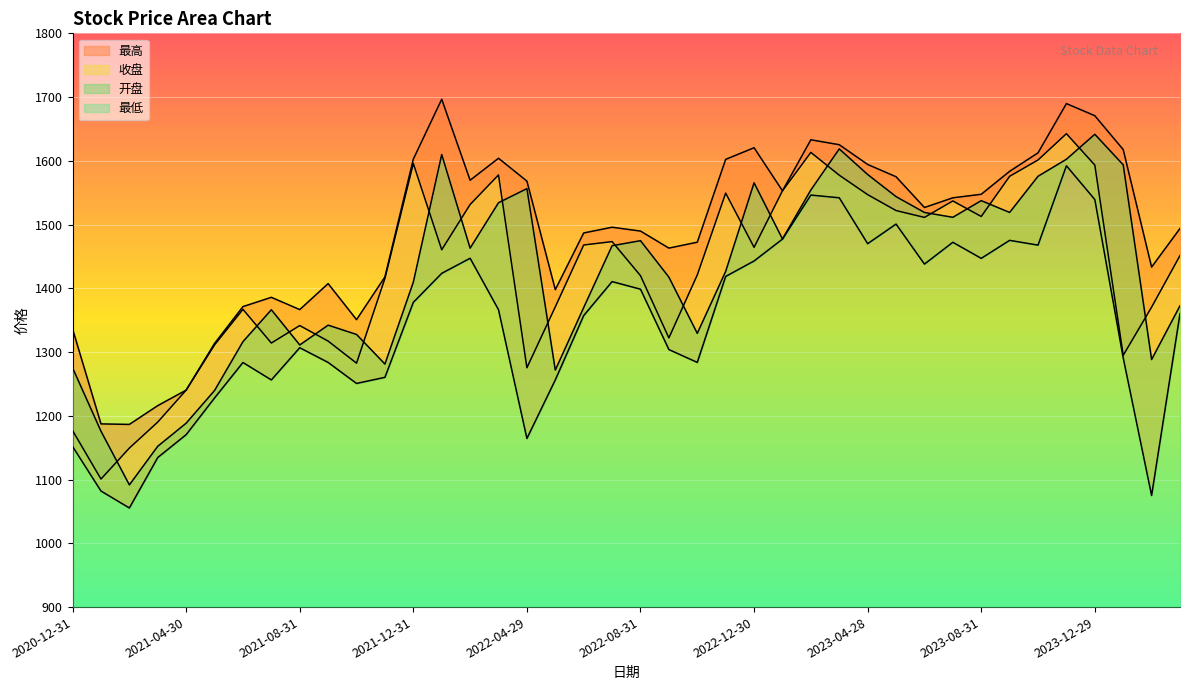

How many interior local peaks does the 收盘 series have?

9